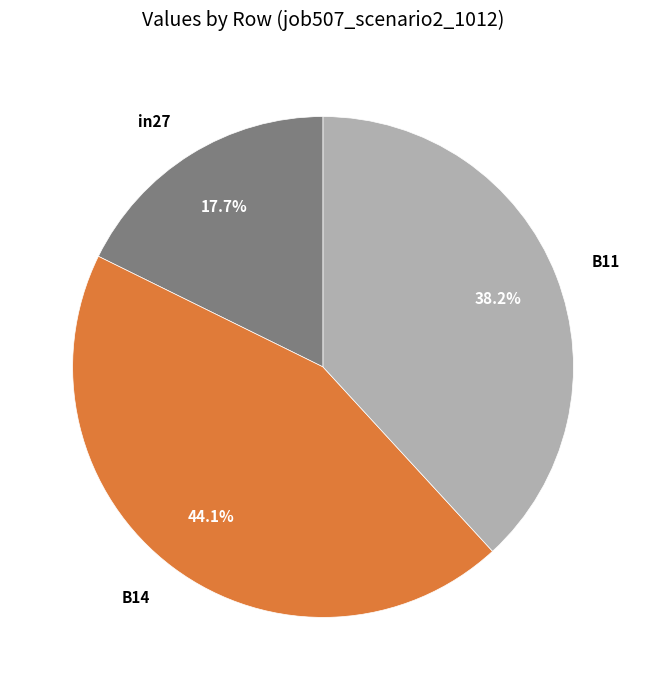

True or false: in27 accounts for 32% of the total.

False